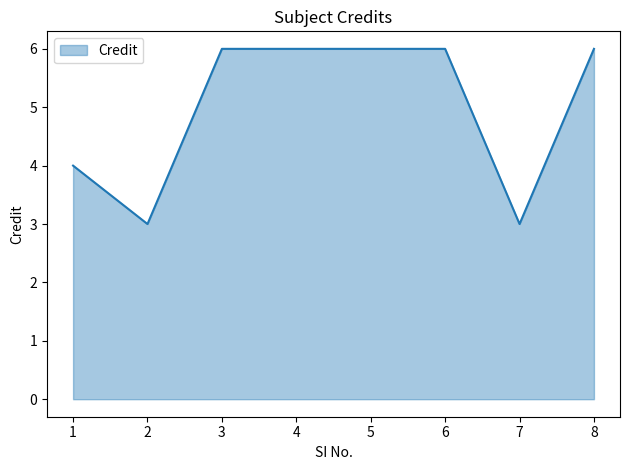

What is the difference between the maximum and minimum values?

3